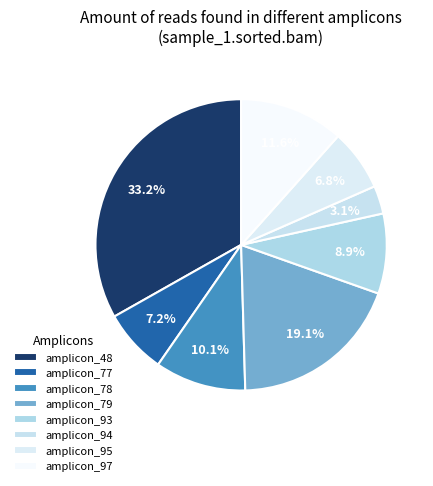

To the nearest percent, what percentage of the pie is amplicon_95?

7%